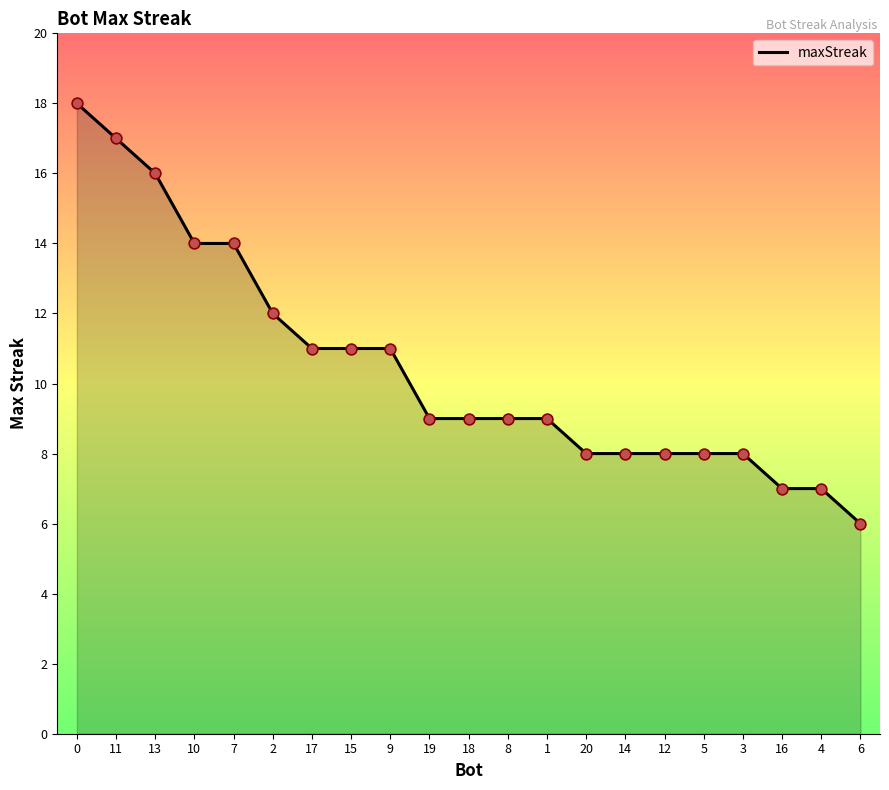

What is the change in value from 15 to 8?

-2